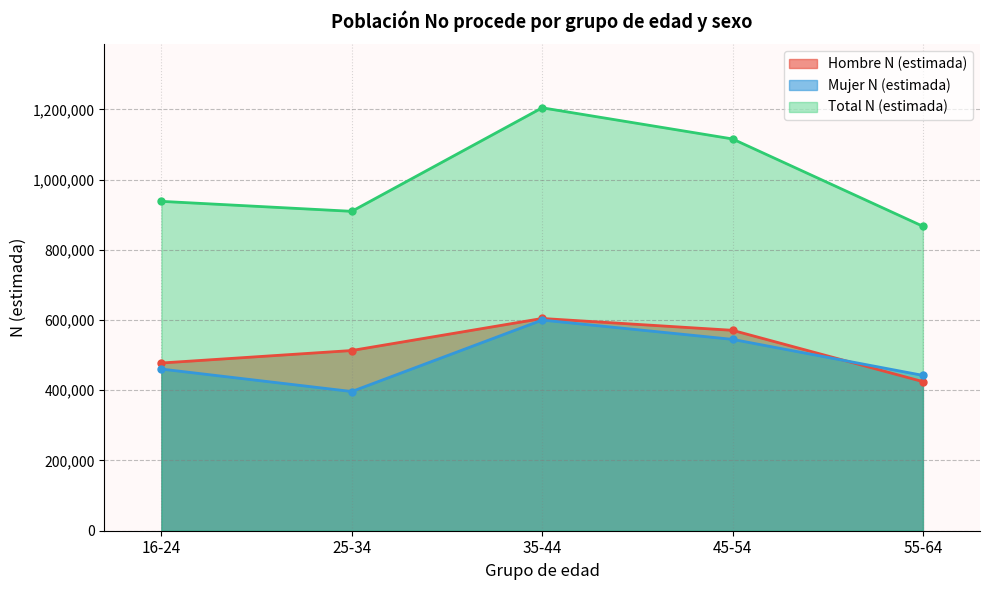

At which category is the sum across all series the highest?

35-44